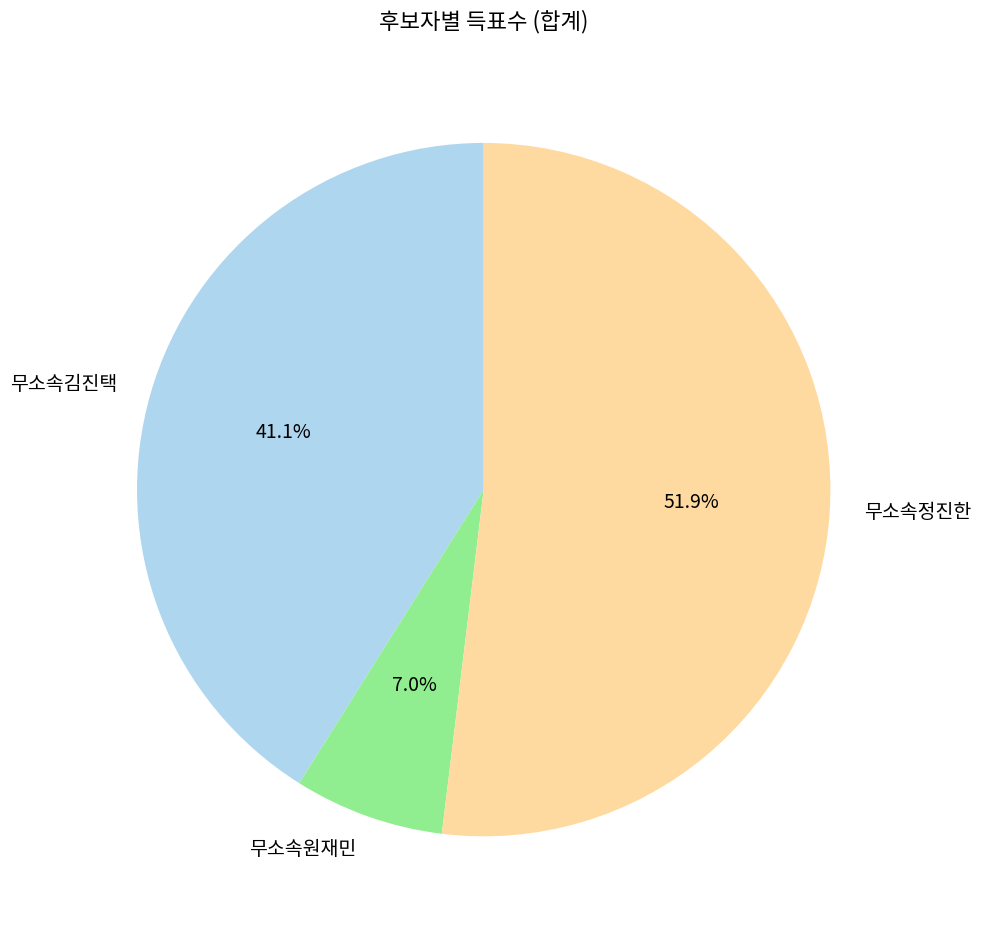

How many slices are in this pie chart?

3